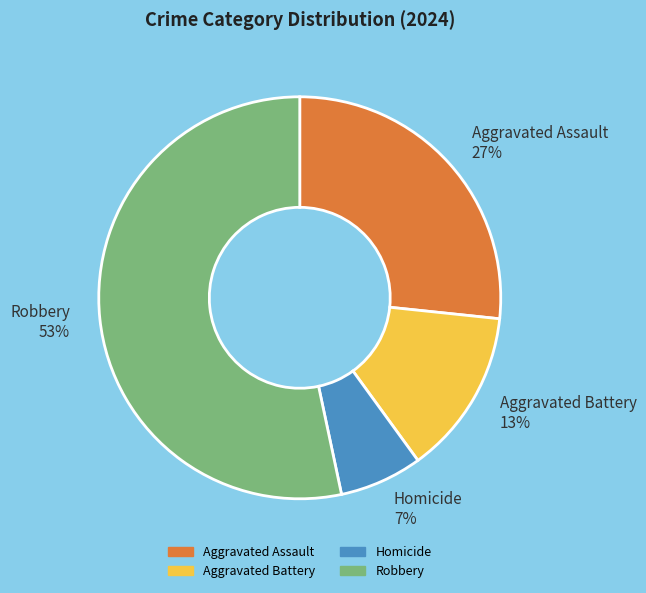

Is the sum of Homicide and Aggravated Assault greater than half?

No